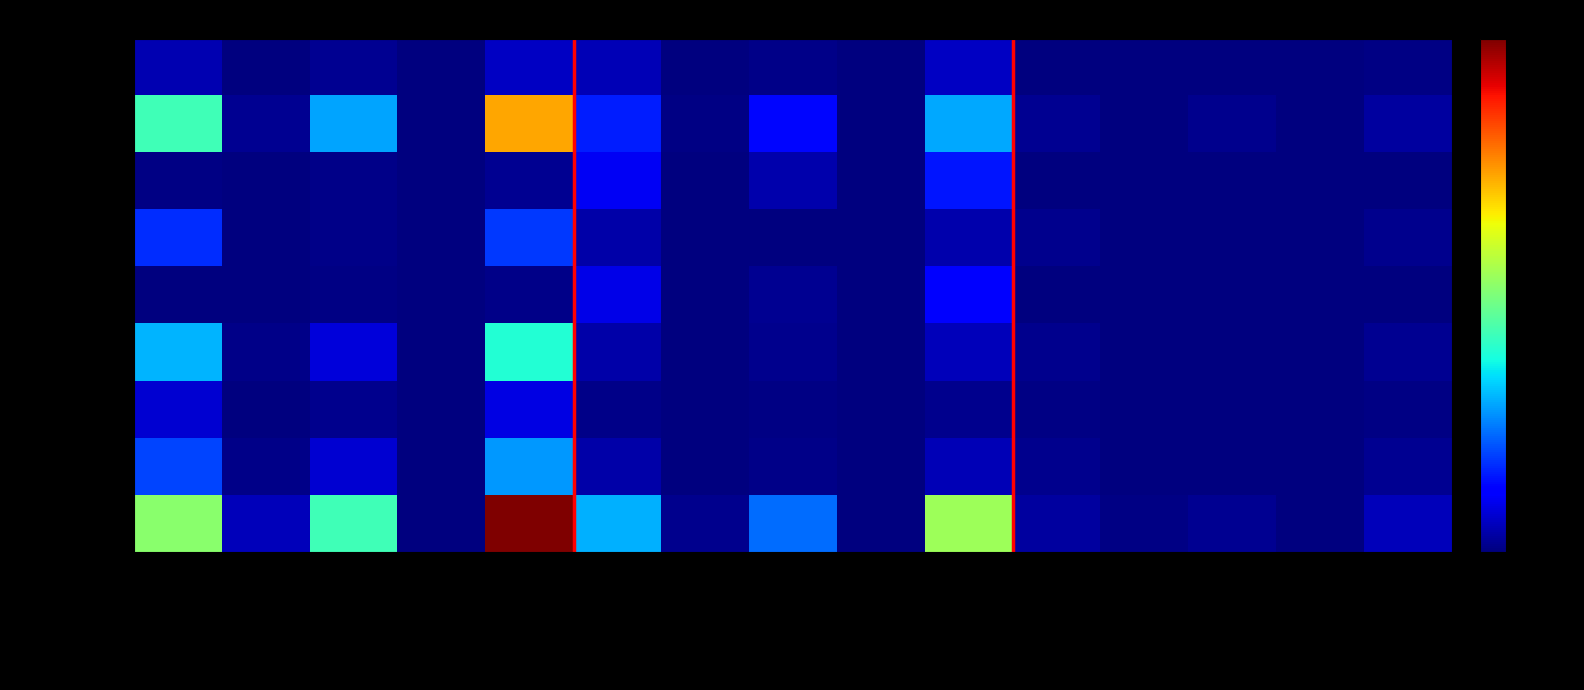

Which series has the widest spread of values?

TOWN